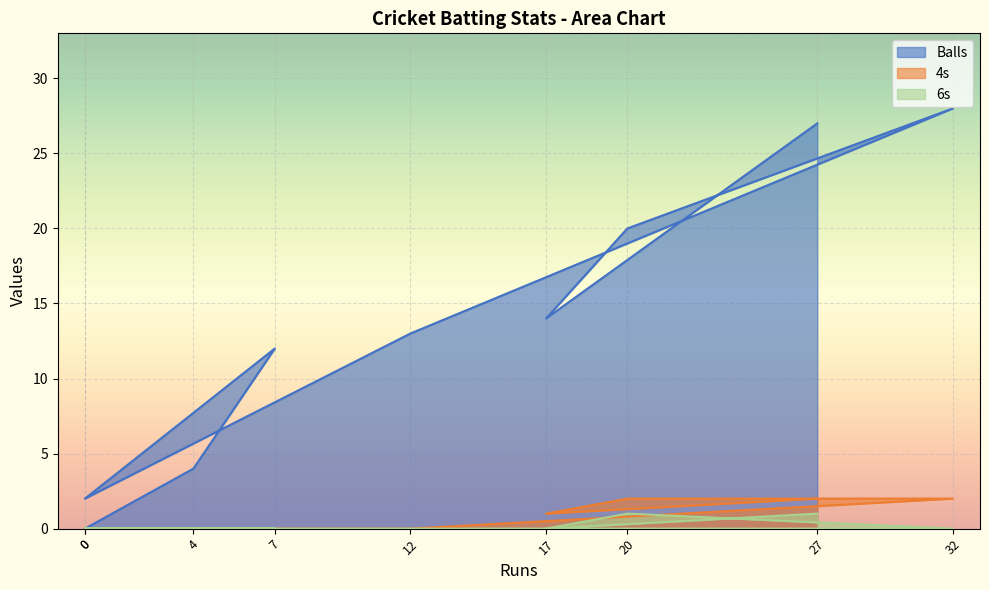

True or false: 6s and 4s intersect in this chart.

False